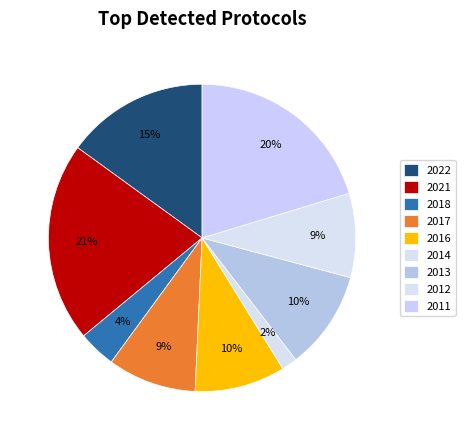

How many segments does this pie chart have?

9